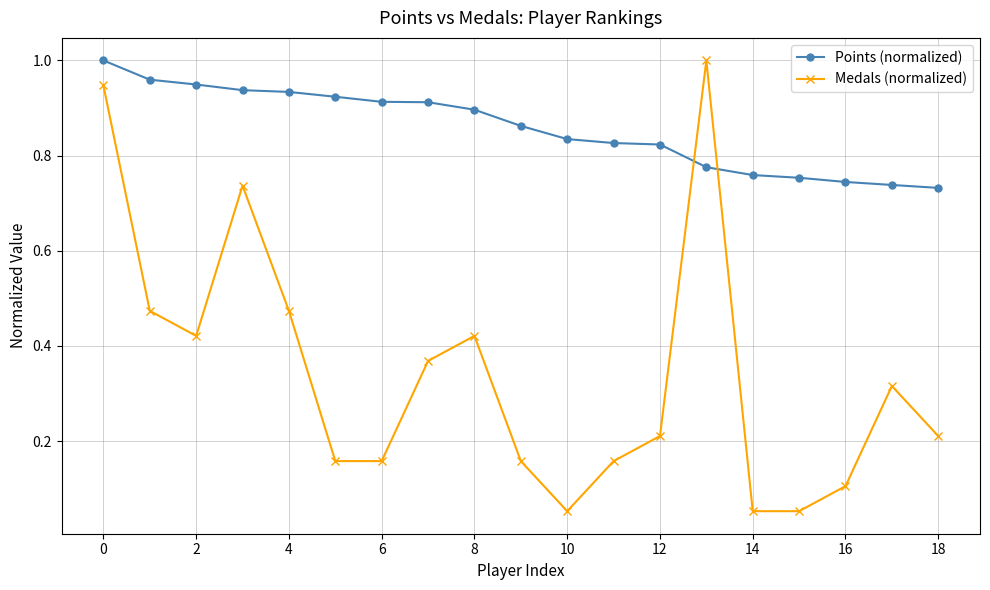

Which series ends up on top after the final intersection of Points (normalized) and Medals (normalized)?

Points (normalized)